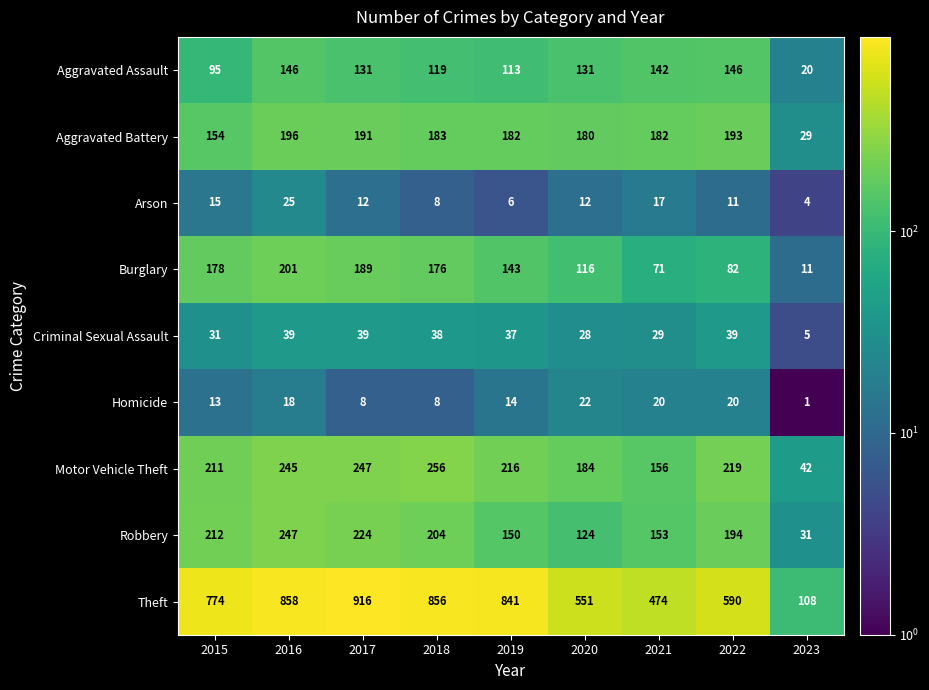

What is the average value of the Motor Vehicle Theft series?

197